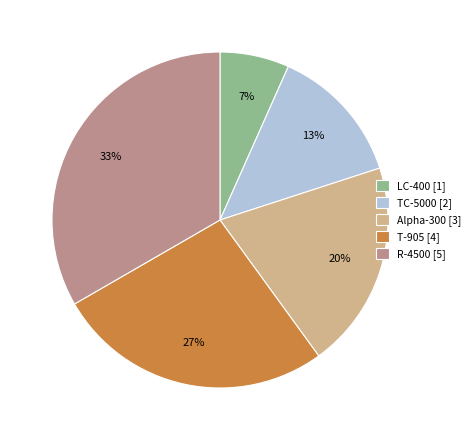

Is the sum of TC-5000 [2] and LC-400 [1] greater than half?

No